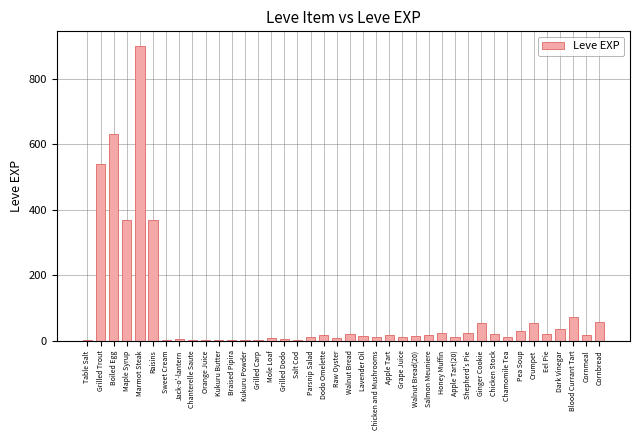

What is the change in value from Table Salt to Blood Currant Tart?

+71